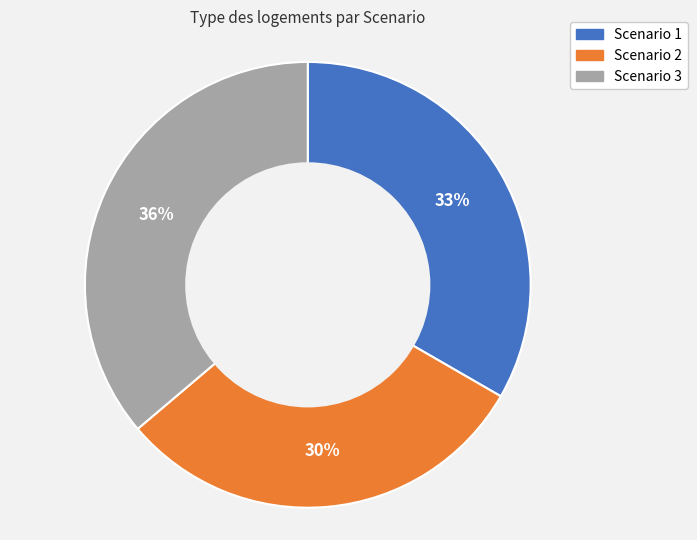

To the nearest percent, what is the combined percentage of Scenario 1 and Scenario 2?

64%